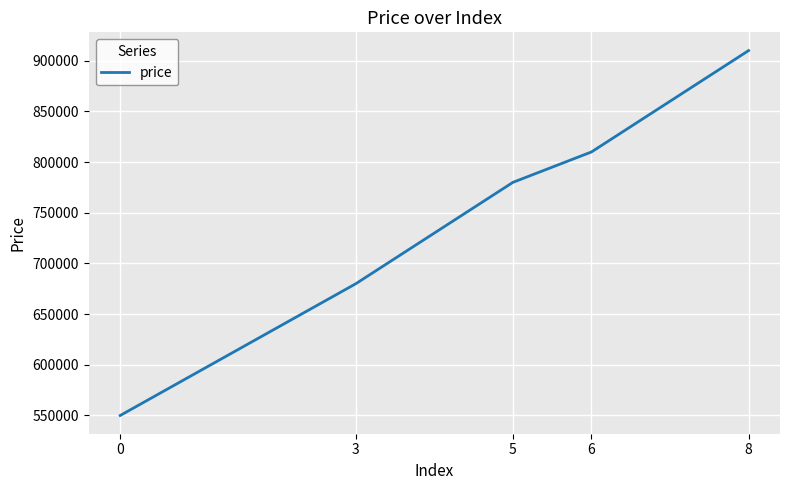

What is the difference between the second highest and minimum values?

260000